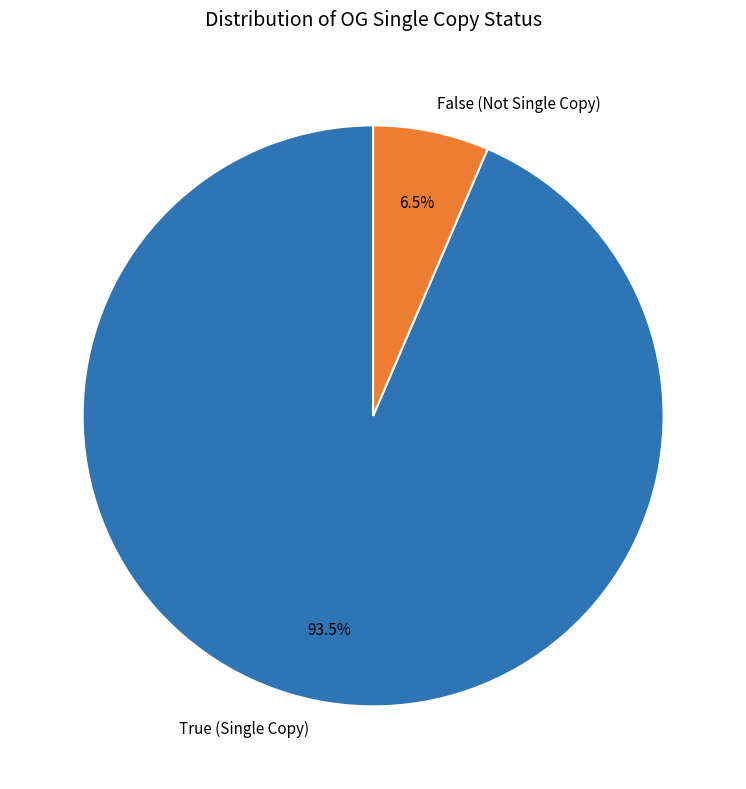

To the nearest percent, what is the combined percentage of True and False?

100%